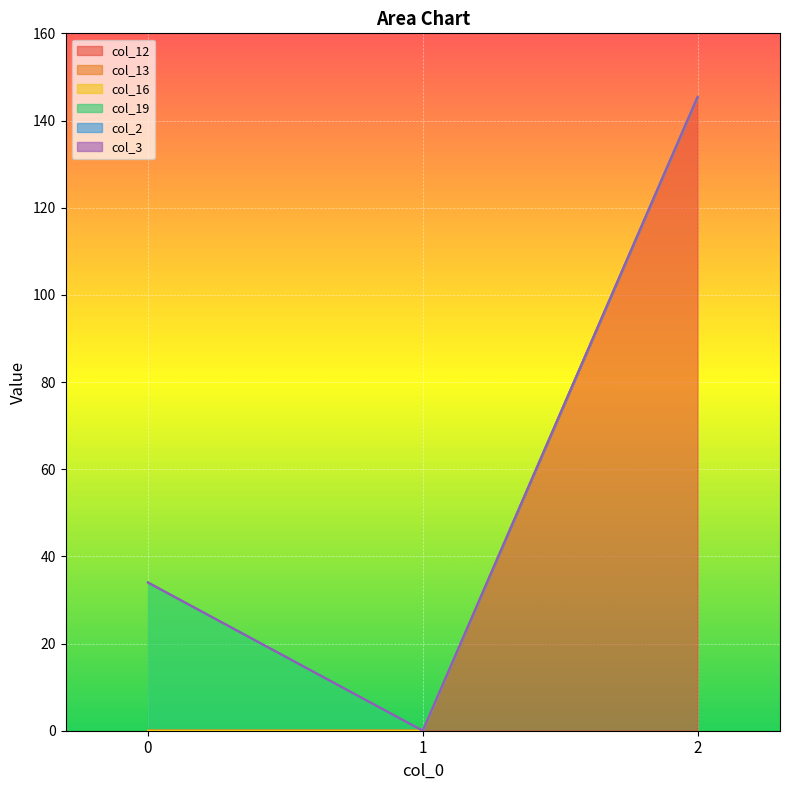

Is the value of col_2 at 1 greater than the value of col_3 at 1?

No